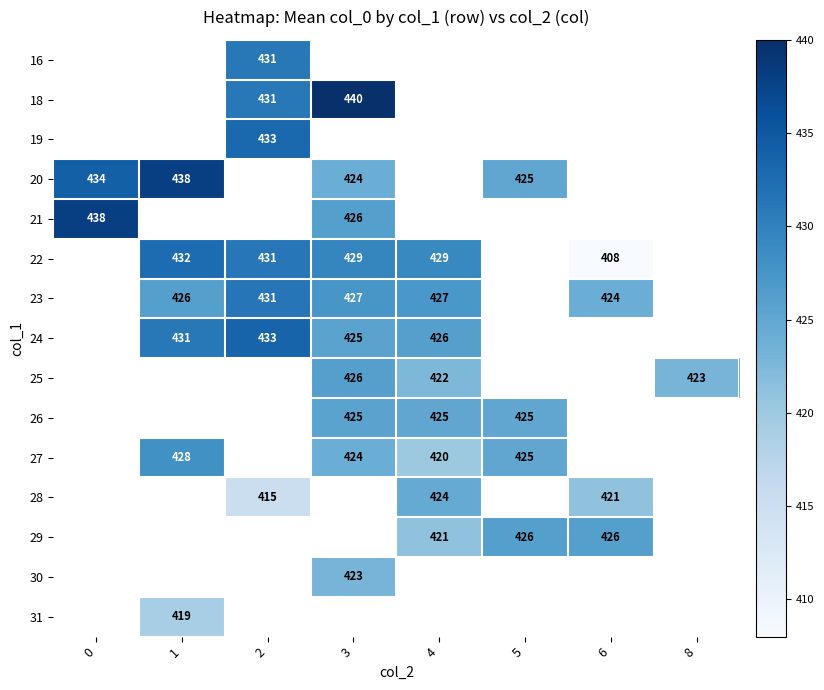

The 22 series shows 710 at 6. True or false?

False